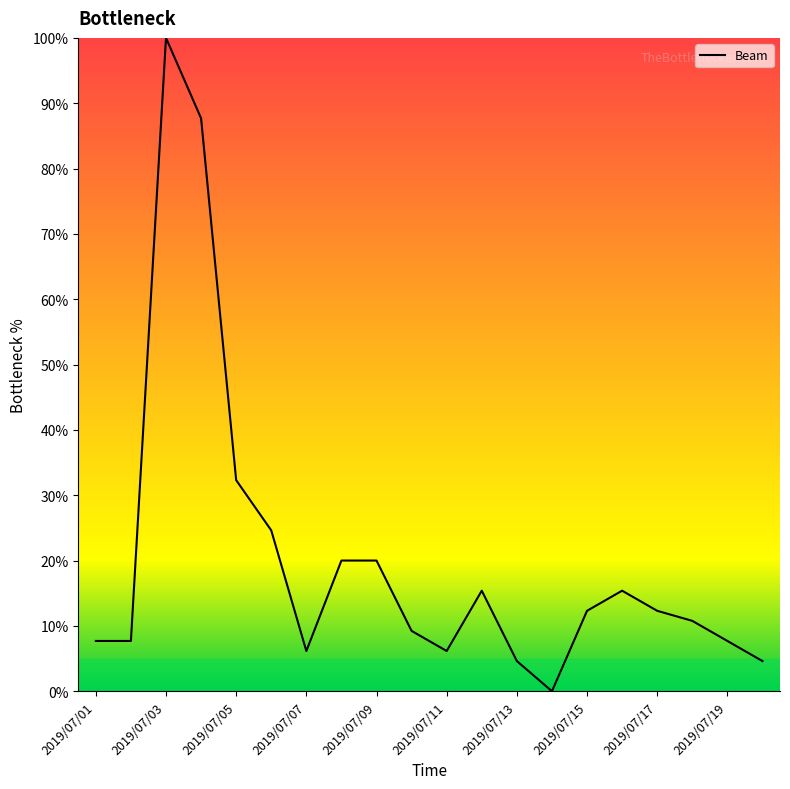

What is the greatest value displayed?

100.0